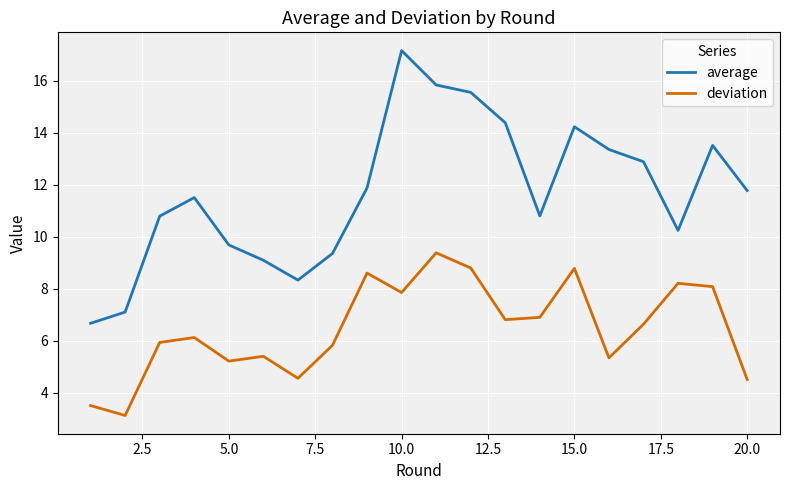

What is the highest value of the deviation series?

9.4